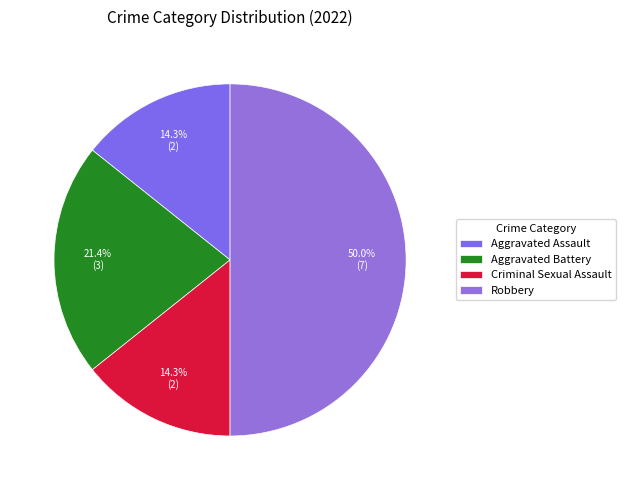

Is there a majority slice in this chart?

No